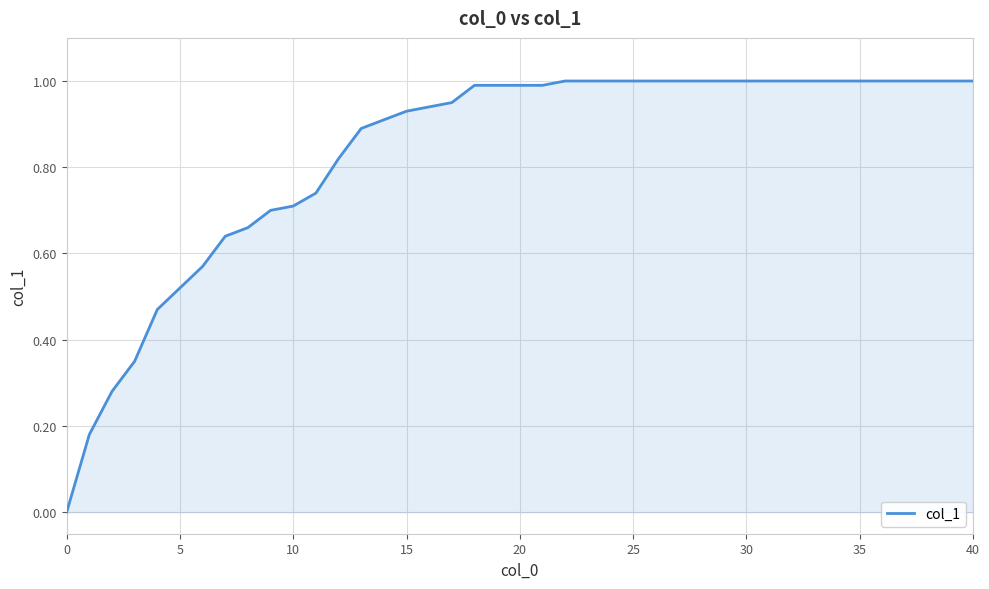

What is the difference between the maximum and minimum values?

1.0